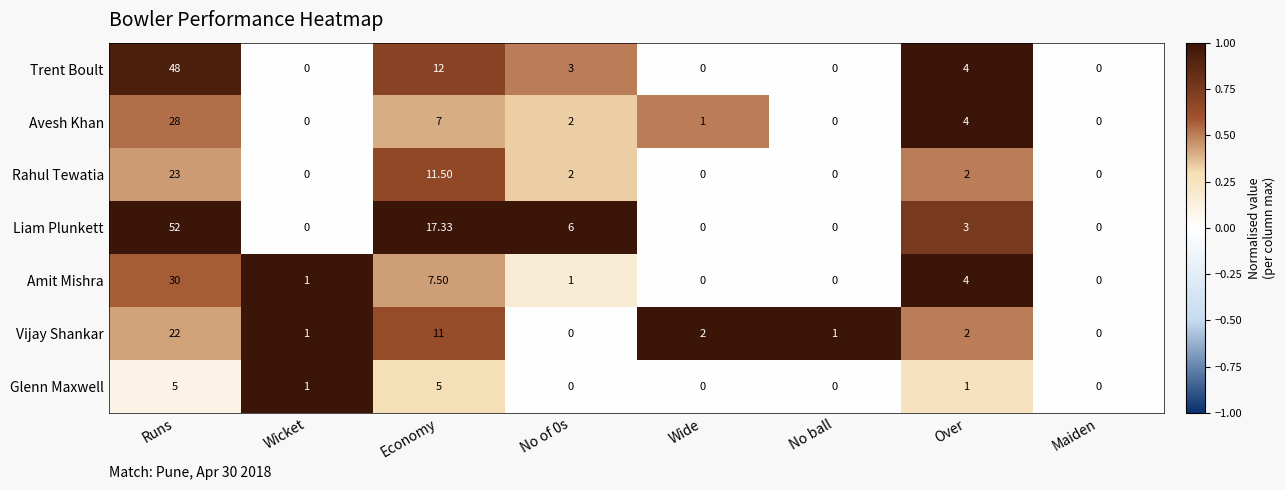

Which series changed the most between No of 0s and No ball?

Liam Plunkett